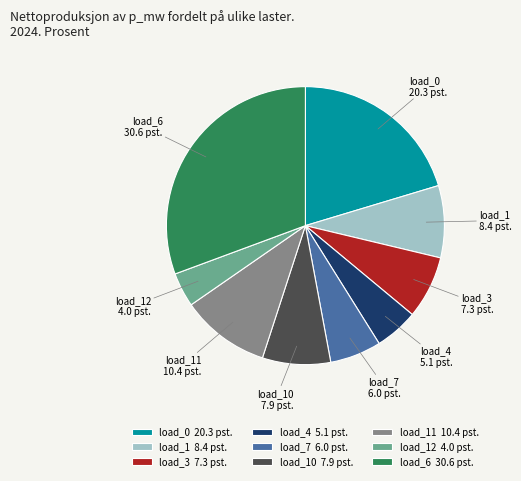

Is load_0 the majority of the pie?

No